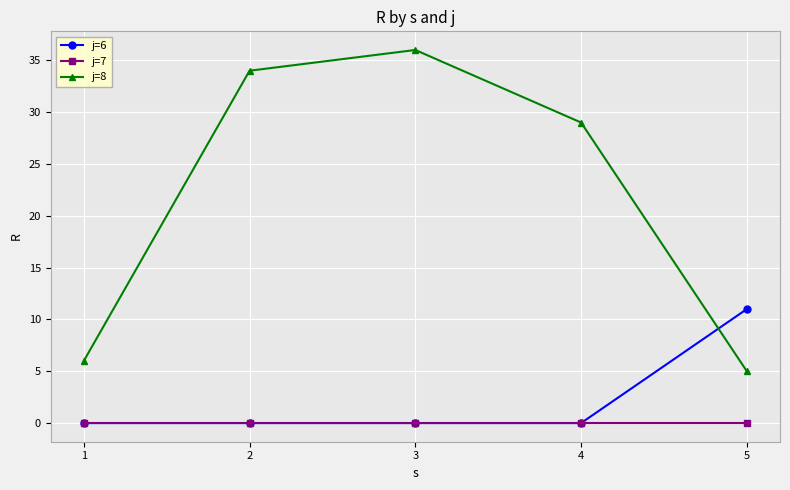

What is the highest value of the j=8 series?

36